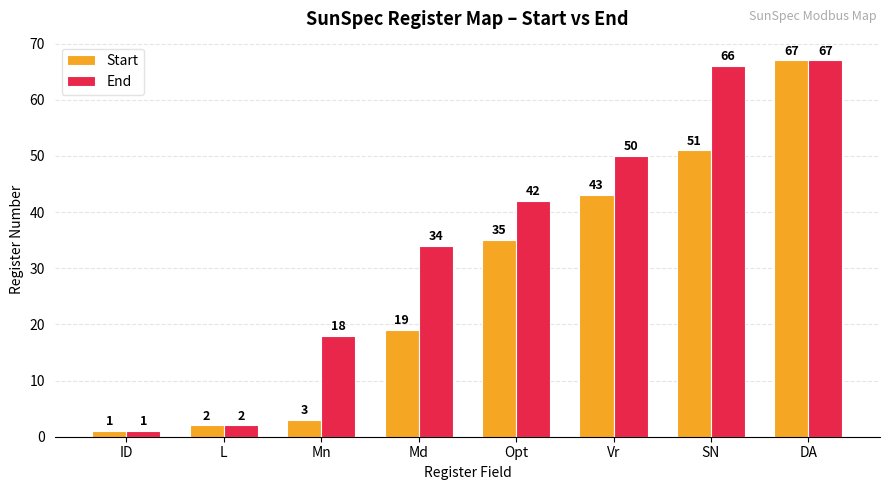

What is the maximum value for End?

67